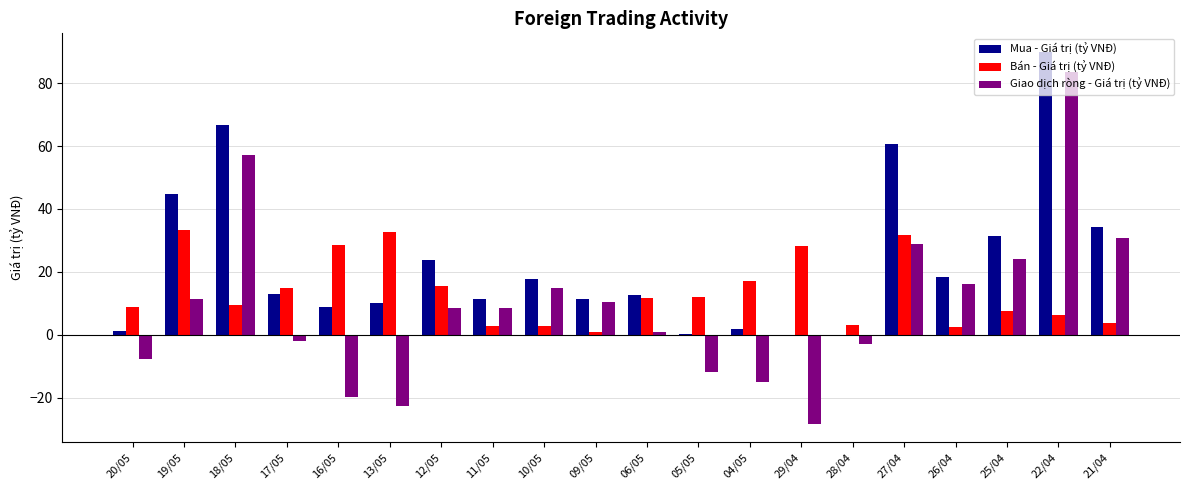

How many categories are shown in the chart?

20